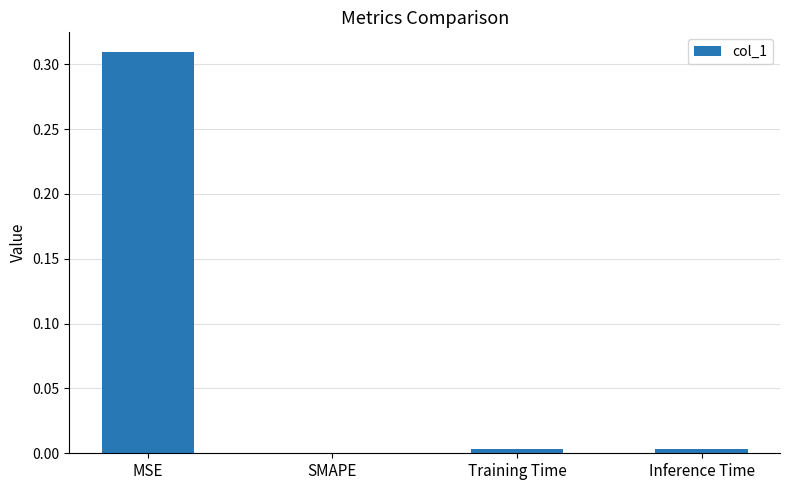

Are the bars horizontal?

No